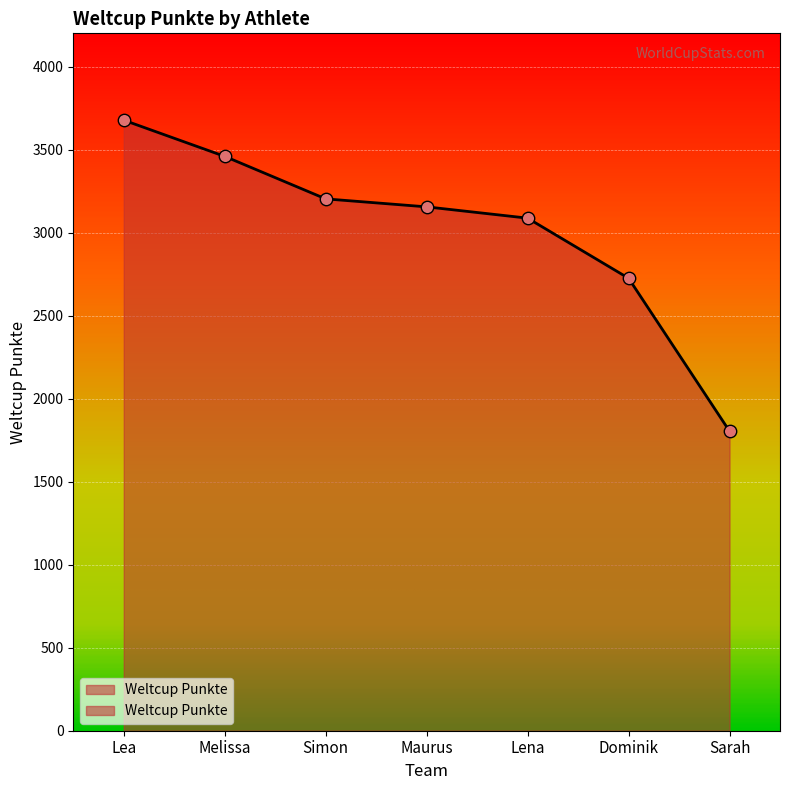

Which has a higher value, Lea or Maurus?

Lea